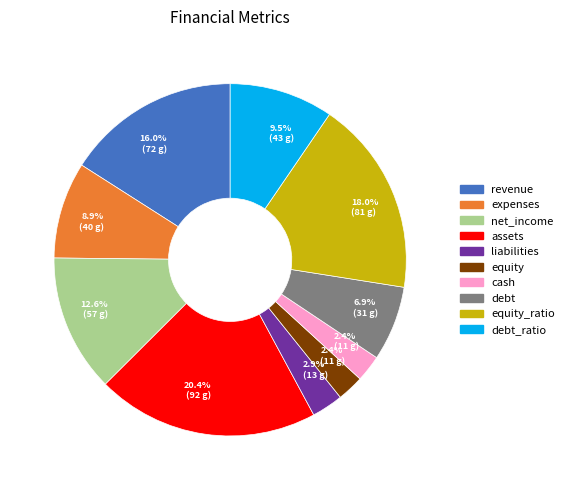

How many segments does this pie chart have?

10